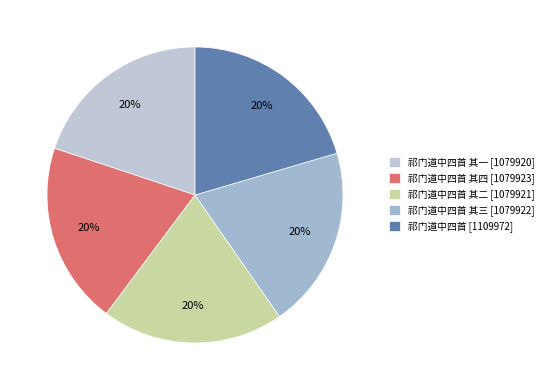

Rank the categories by value from highest to lowest.

祁门道中四首, 祁门道中四首 其四, 祁门道中四首 其三, 祁门道中四首 其二, 祁门道中四首 其一